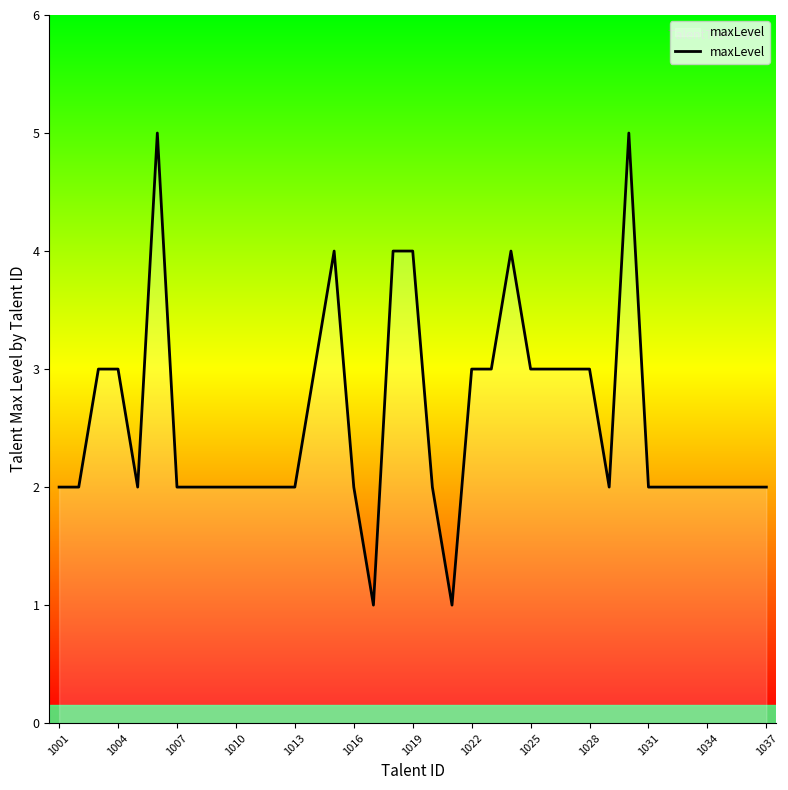

What is the difference between the maximum and minimum values?

4